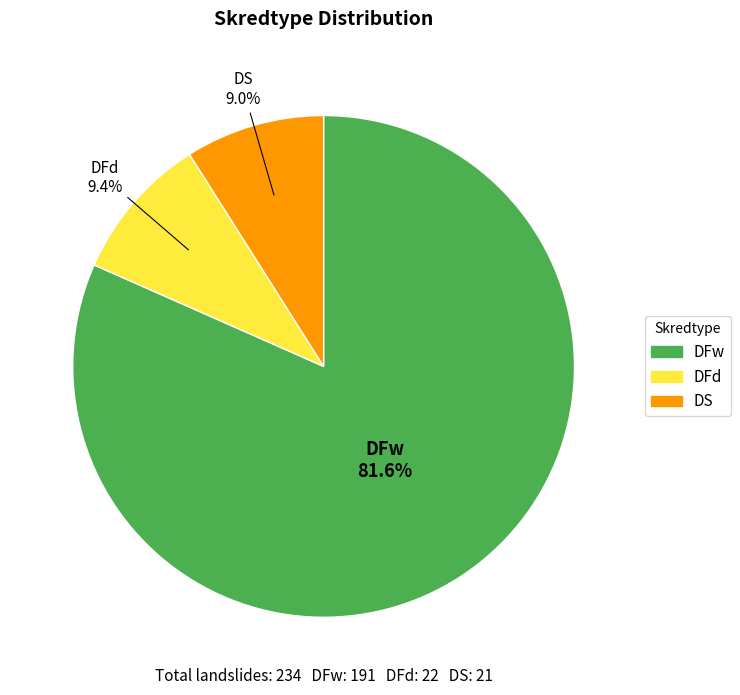

What is the ratio of the value at DFw to the value at DFd?

8.7